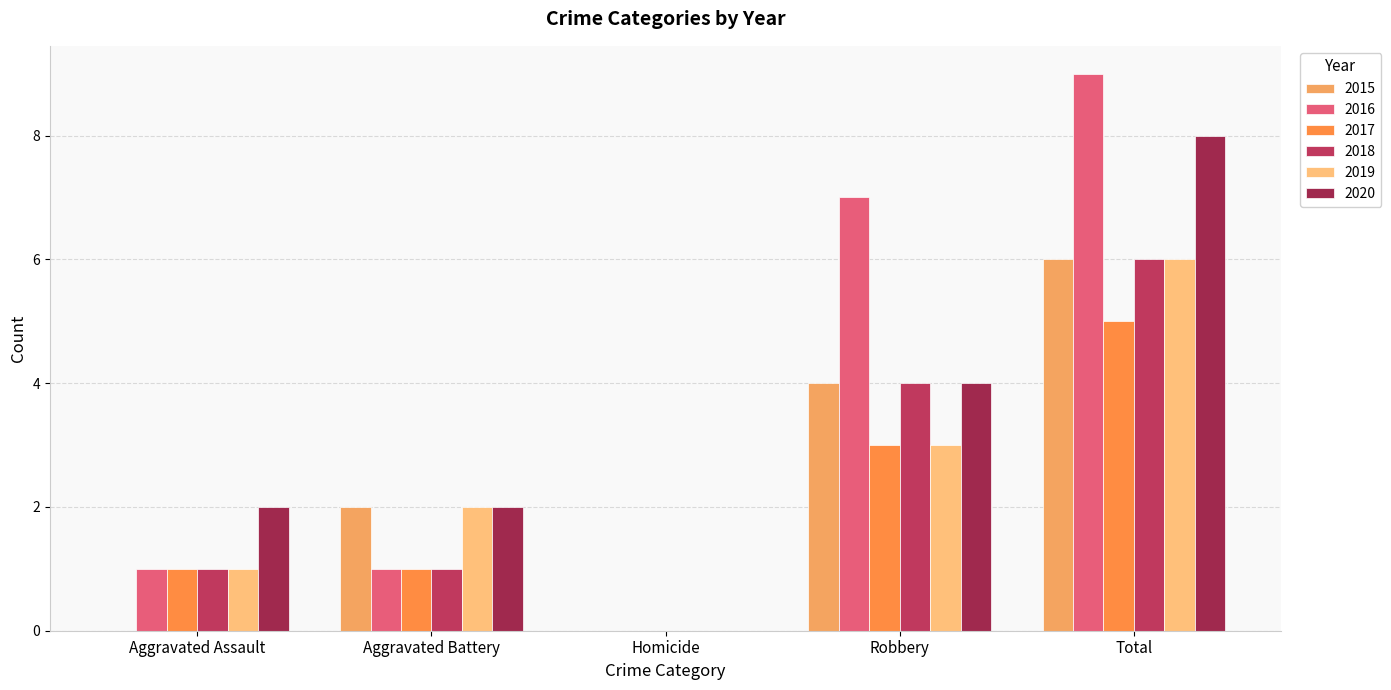

Are the bars grouped side by side (vs. stacked)?

Yes